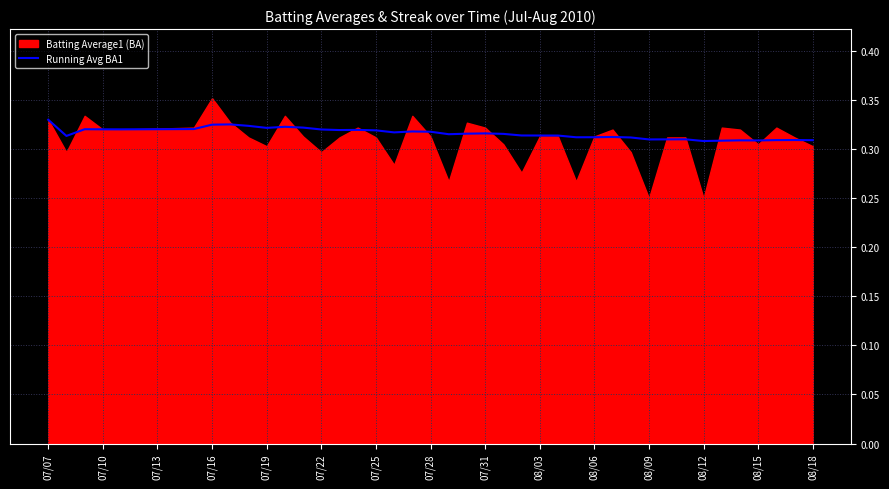

The value at 07/13 is 0.1. True or false?

False